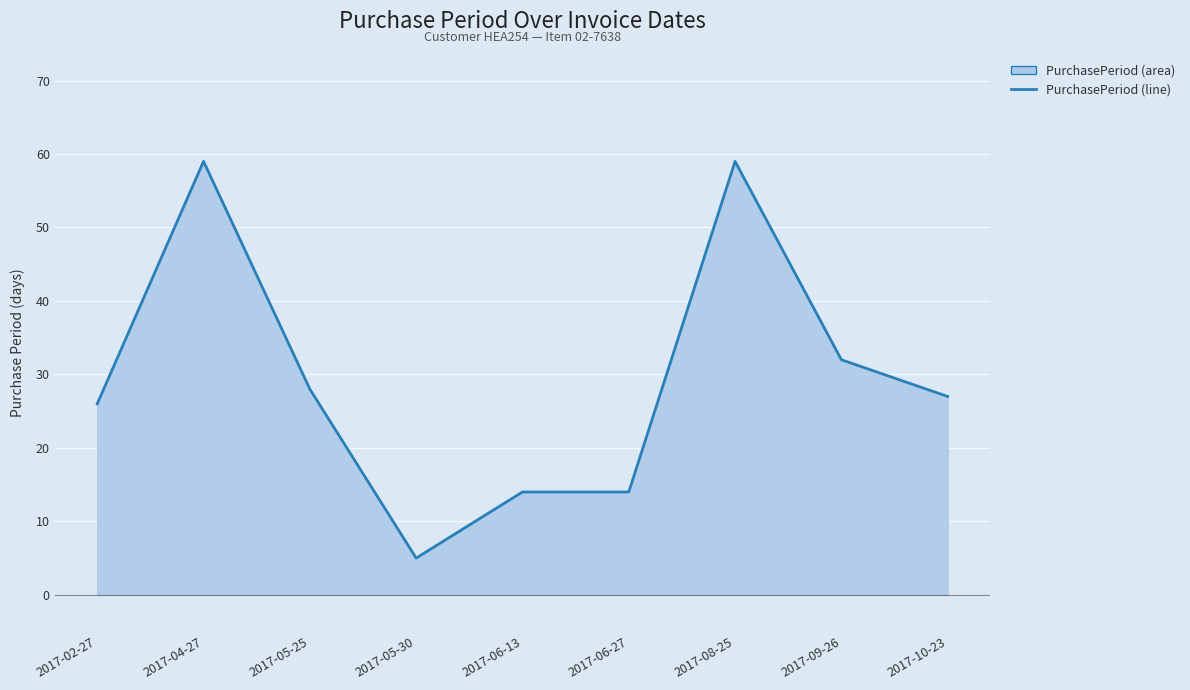

The chart shows a value of 32 at 2017-09-26. True or false?

True